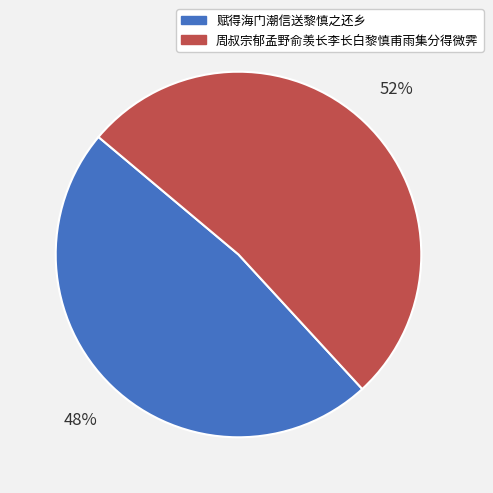

The 周叔宗郁孟野俞羡长李长白黎慎甫雨集分得微霁 slice represents 38% of the pie. True or false?

False